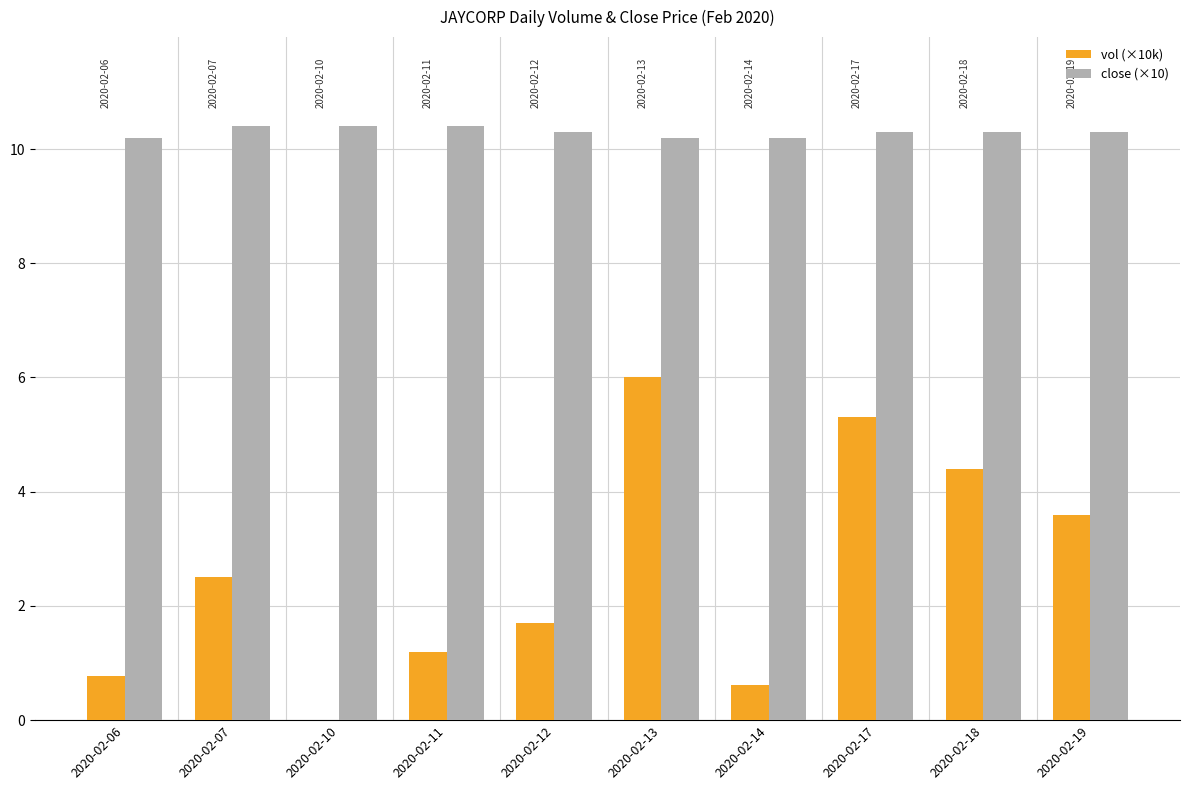

Reading right to left, transcribe all the data shown in this chart.

vol (×10k): 3.6	4.4	5.3	0.6	6.0	1.7	1.2	0.0	2.5	0.8
close (×10): 10.3	10.3	10.3	10.2	10.2	10.3	10.4	10.4	10.4	10.2